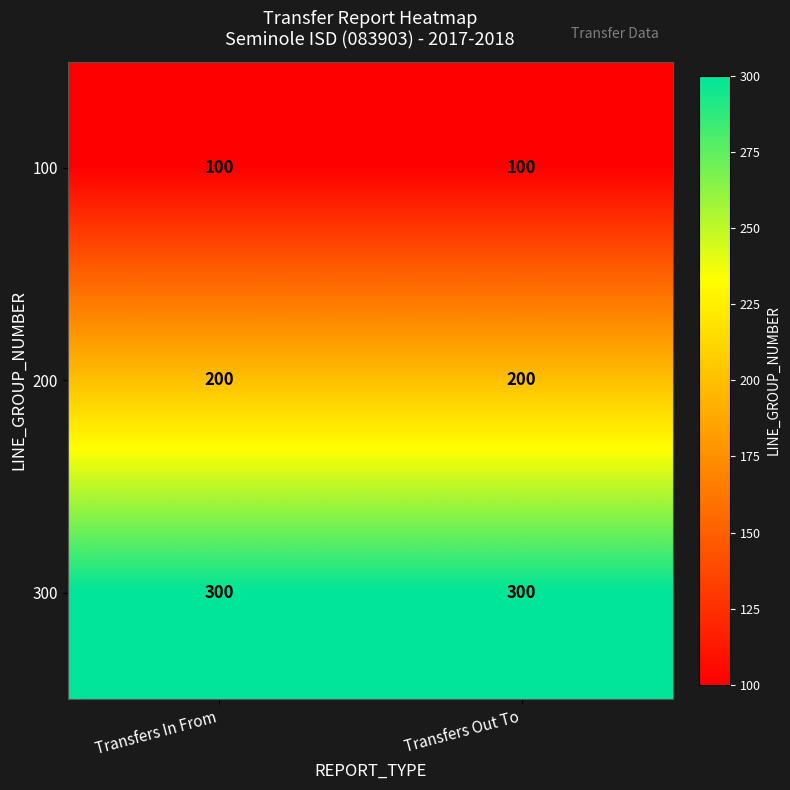

At how many categories does at least one series exceed 179?

2